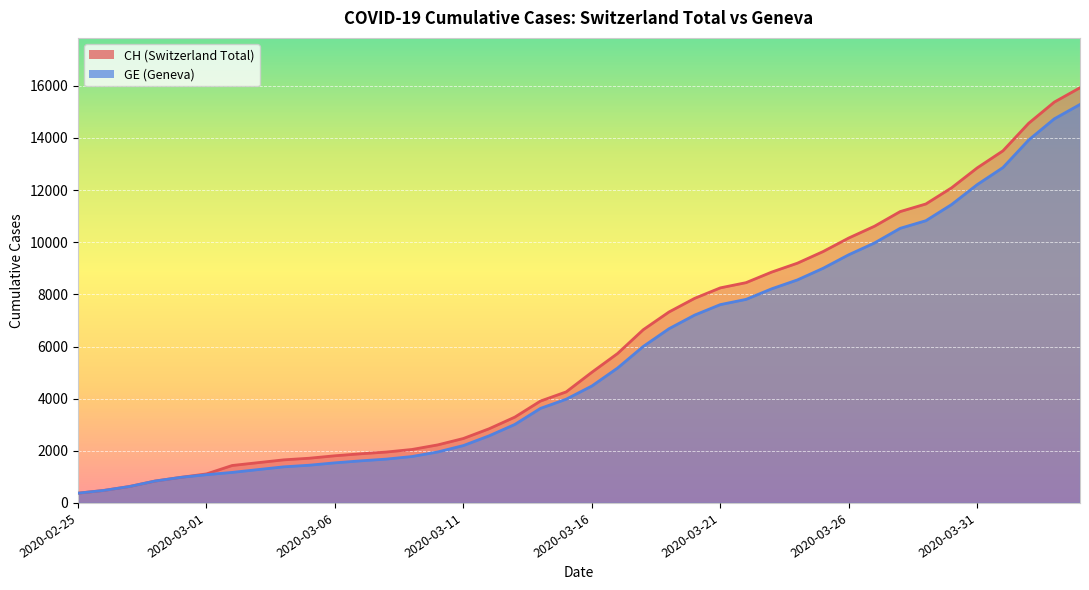

How many lines are shown in the chart?

2